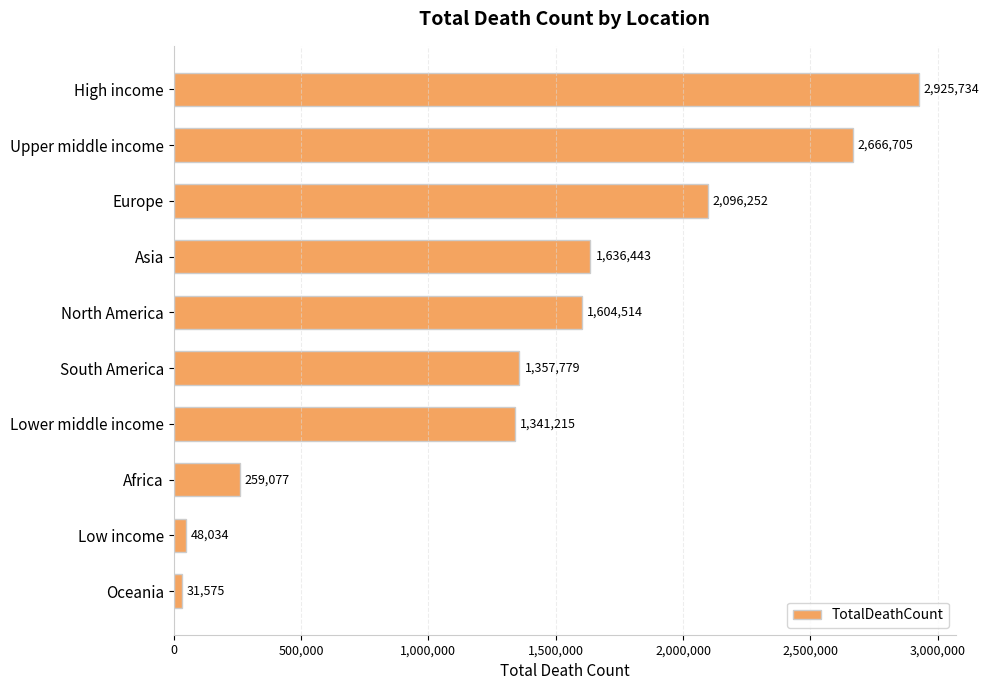

What is the sum of all values?

13967328